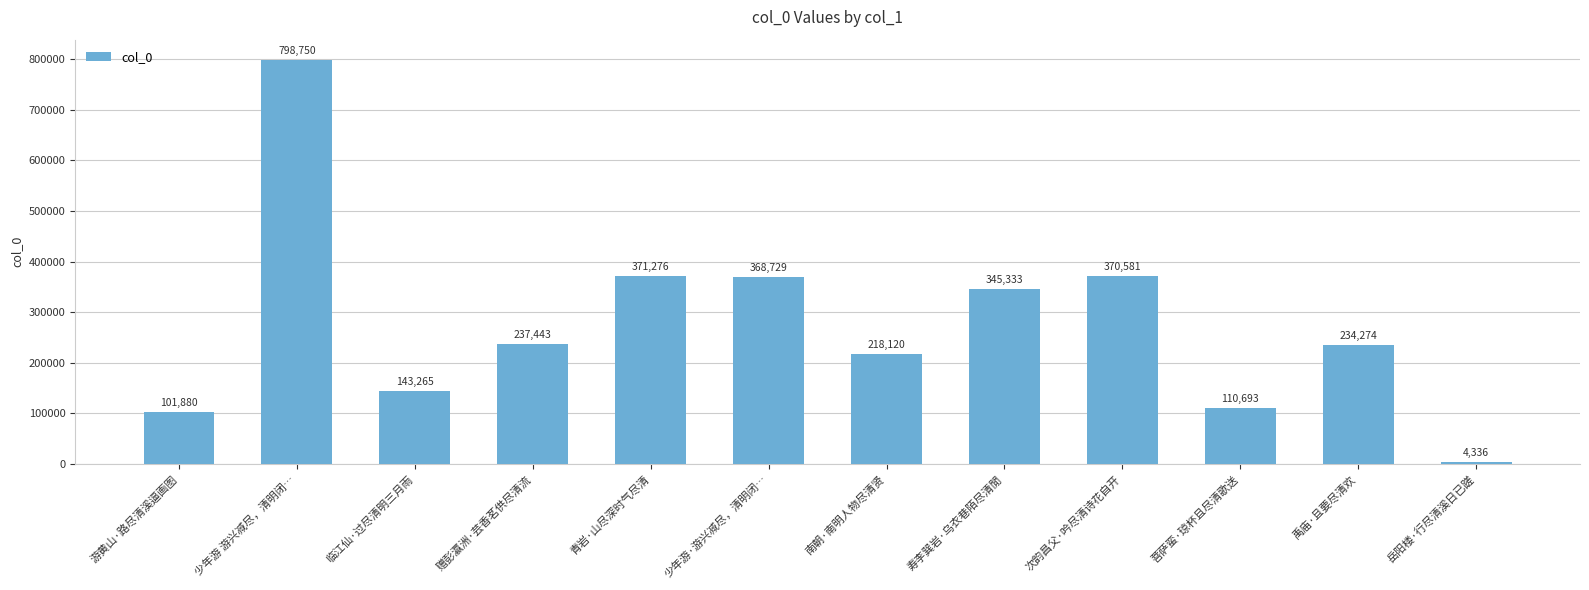

What is the difference between the second highest and minimum values?

366940